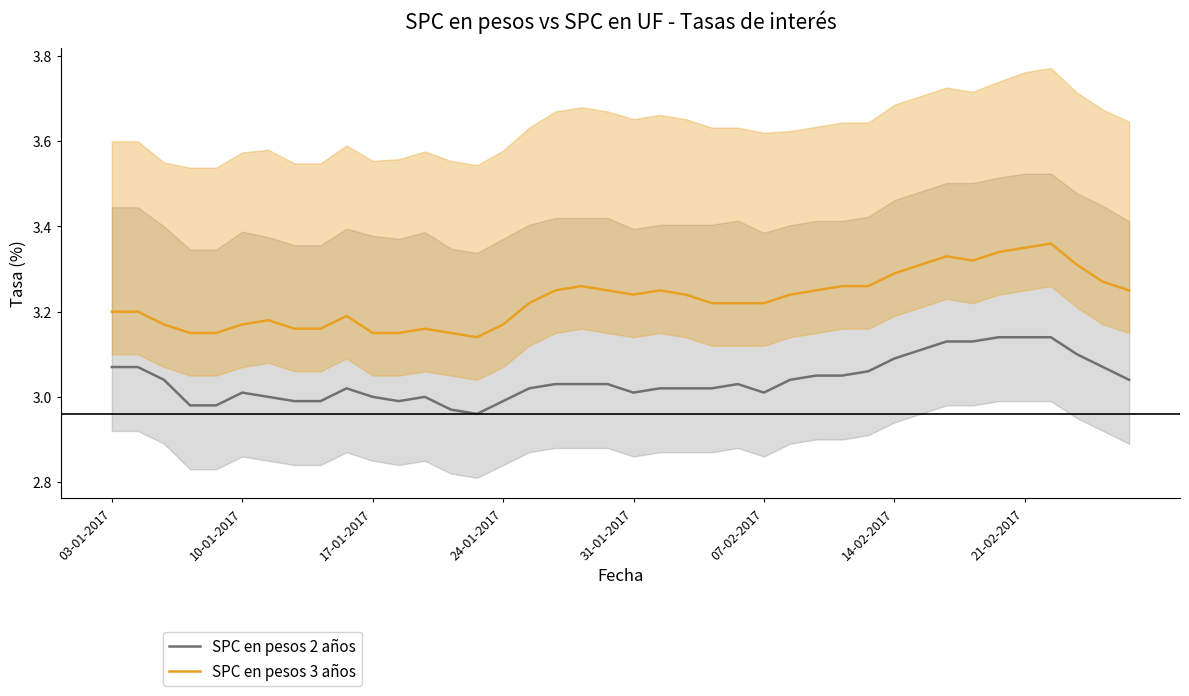

What is the sum of the SPC en pesos 2 años values at 27 and 14?

6.0